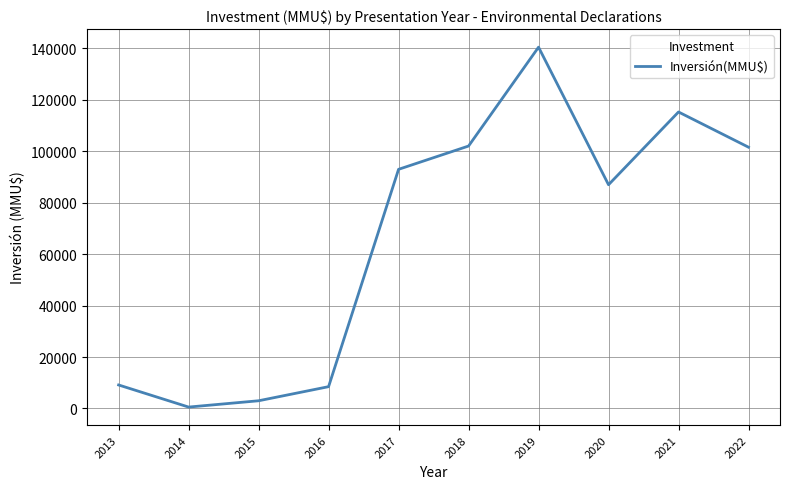

What is the maximum value shown in the chart?

140490